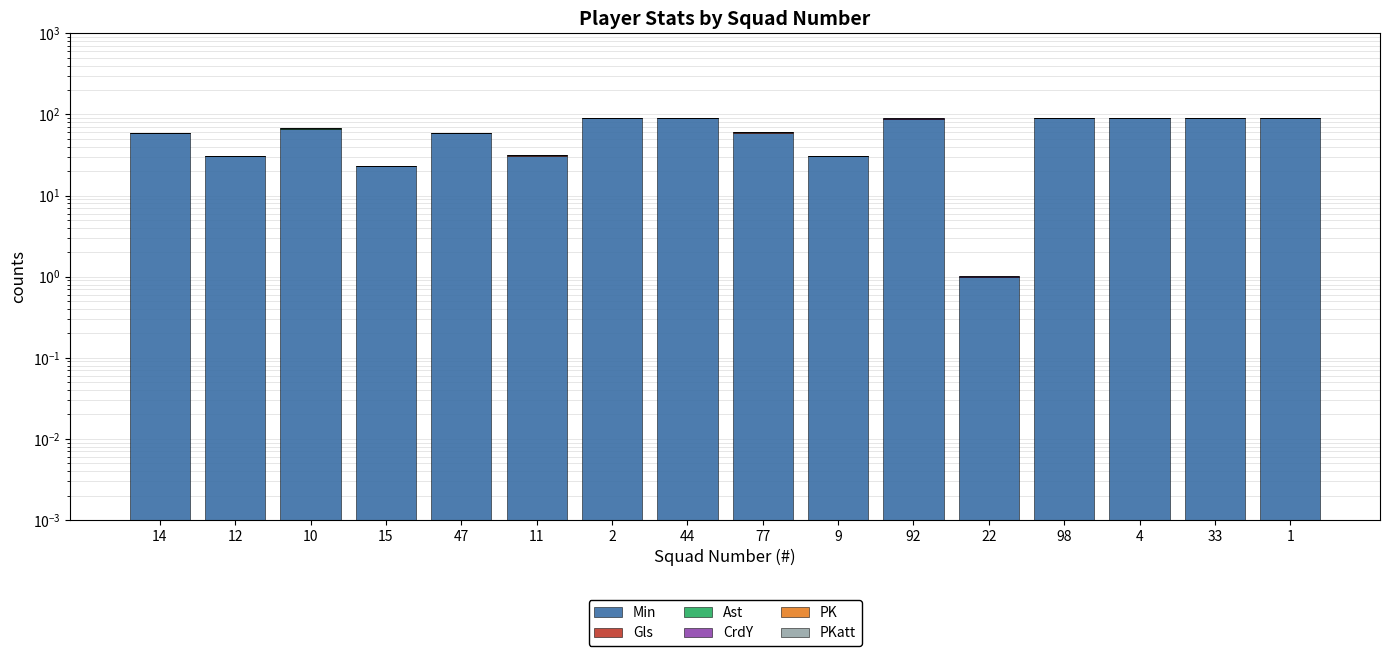

The value of CrdY at 22 is 0.0. True or false?

False